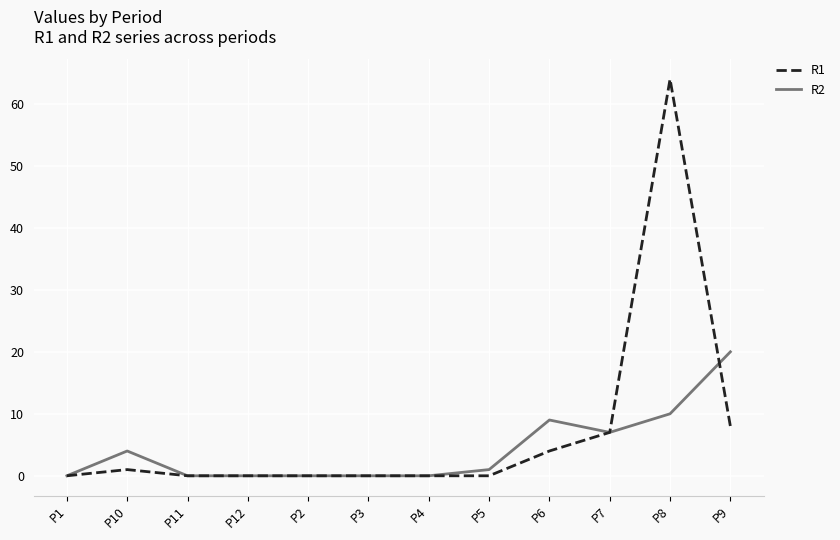

What is the sum of the R2 values at P8 and P2?

10